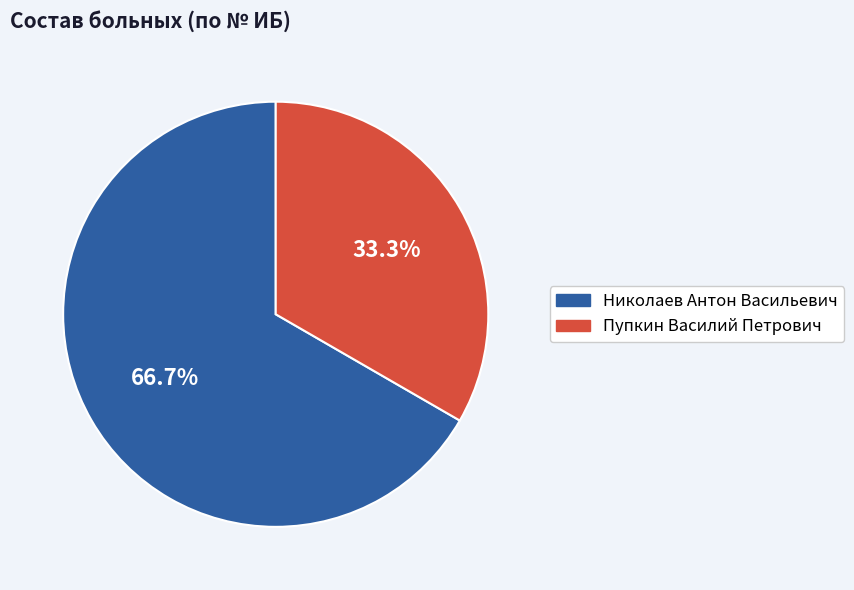

Which has a higher value, Николаев Антон Васильевич or Пупкин Василий Петрович?

Николаев Антон Васильевич